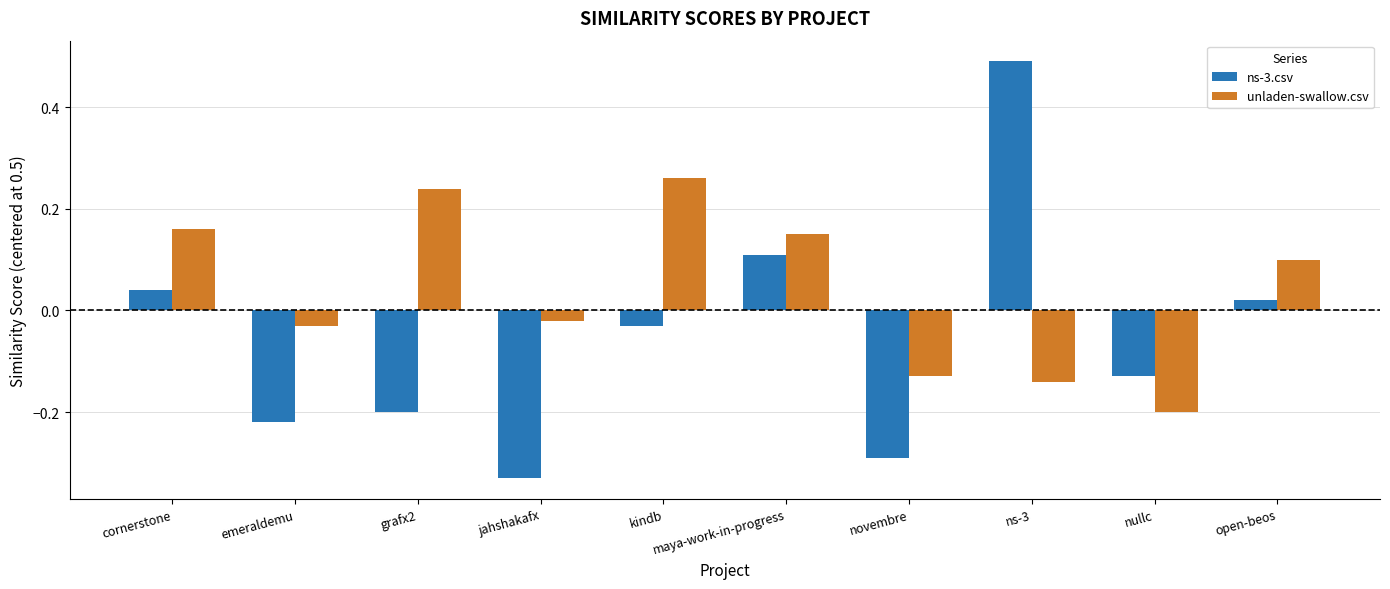

Which category has the highest value in the unladen-swallow.csv series?

kindb